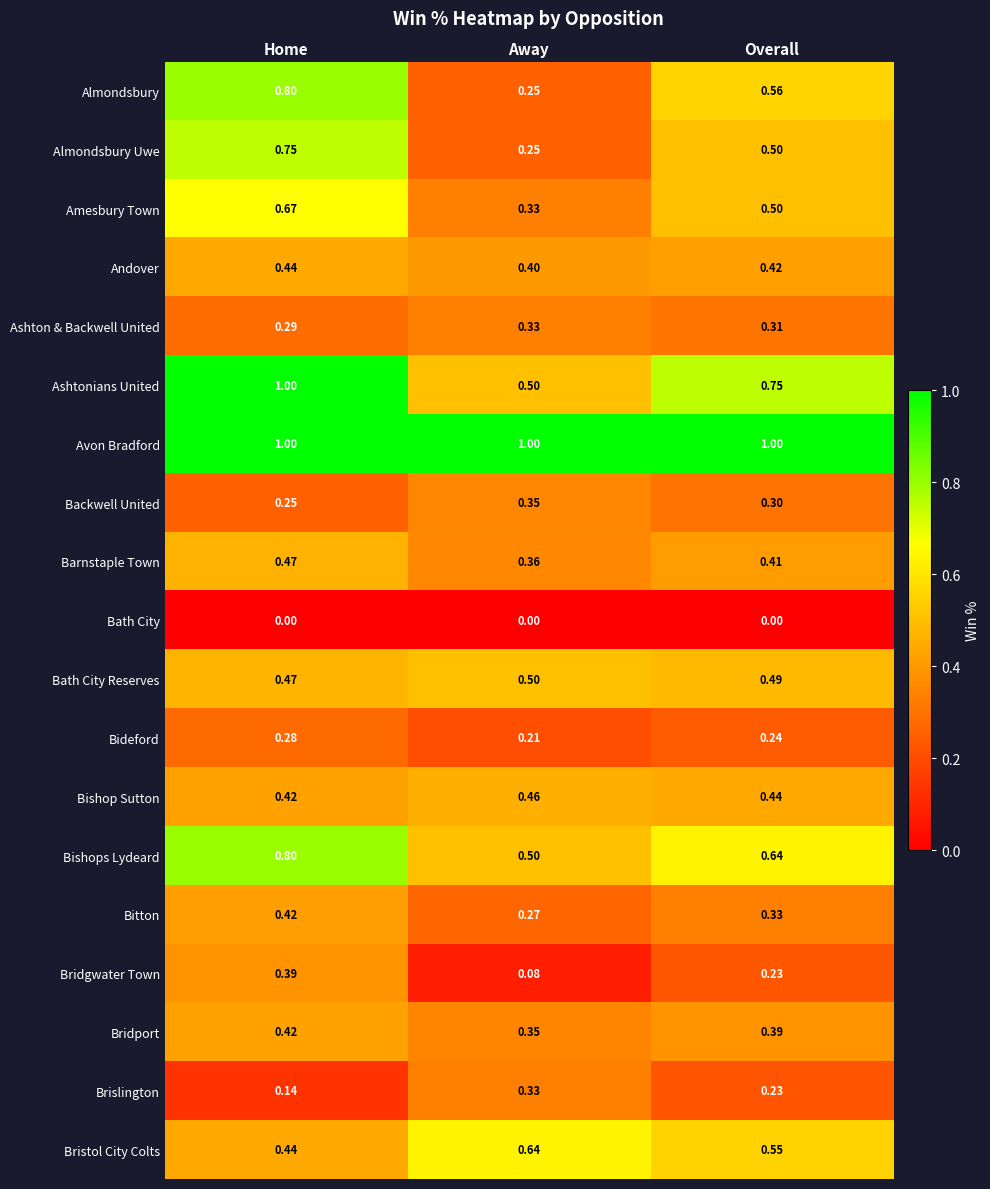

Where is Bridgwater Town nearest to the value 0?

Away